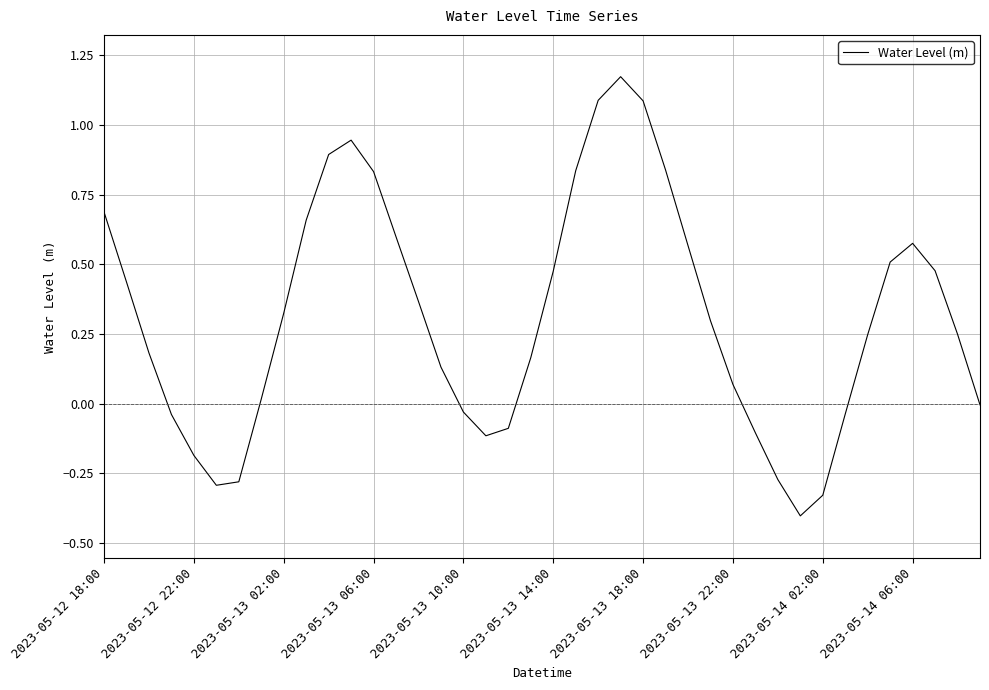

What is the smallest value displayed?

-0.4